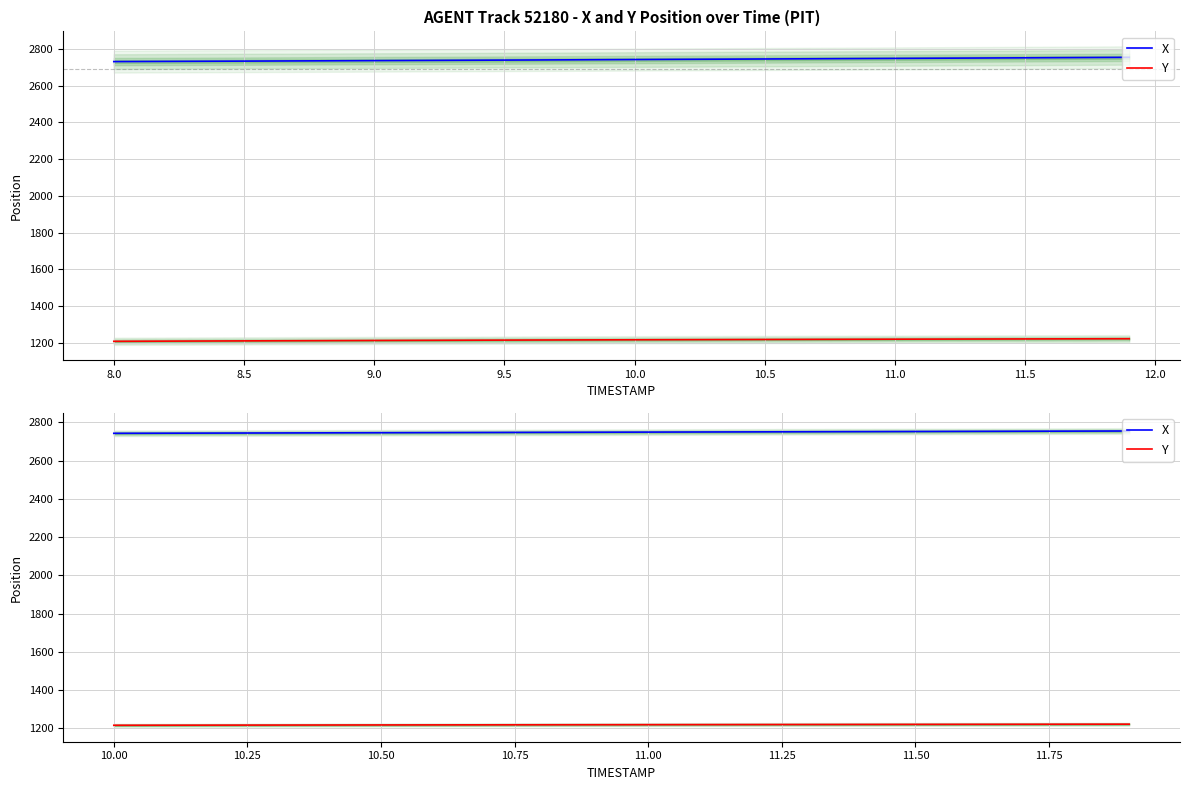

Is the value of Y at 15 greater than the value of X at 17?

No